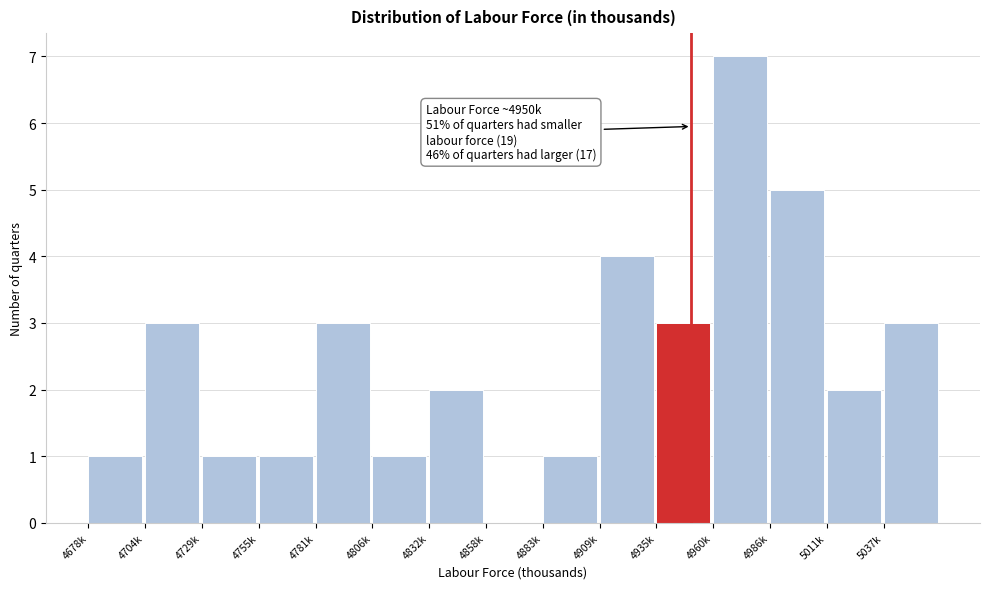

Reading right to left, transcribe all the data shown in this chart.

5037k=3	5011k=2	4986k=5	4960k=7	4935k=3	4909k=4	4883k=1	4858k=0	4832k=2	4806k=1	4781k=3	4755k=1	4729k=1	4704k=3	4678k=1